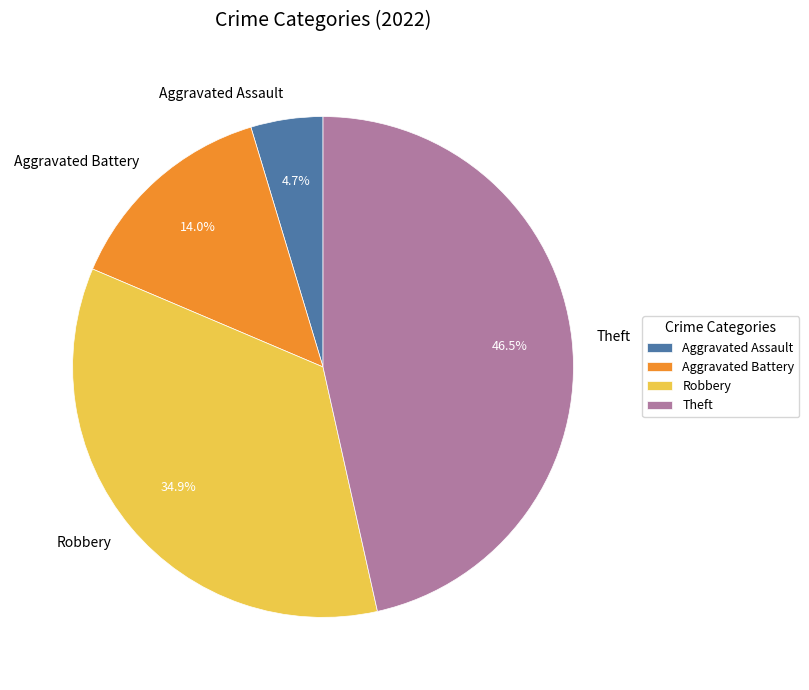

Which category has the biggest portion of the pie?

Theft